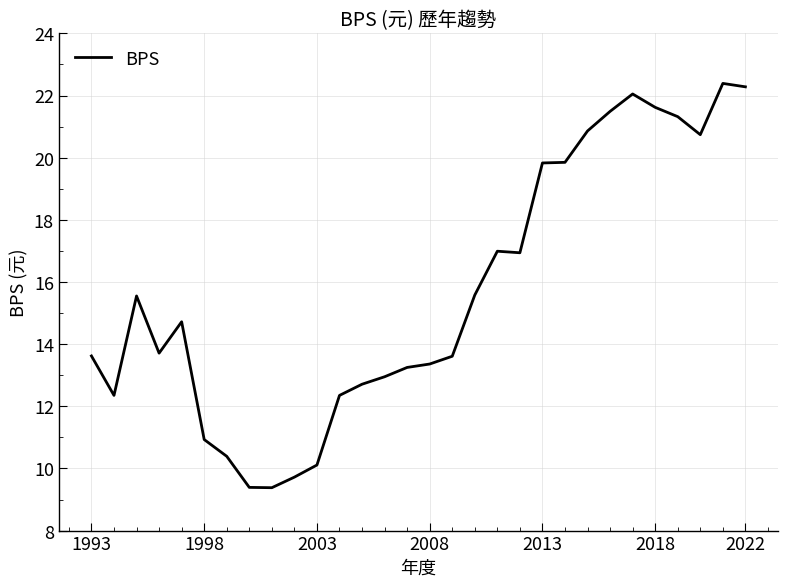

What is the minimum value shown in the chart?

9.4